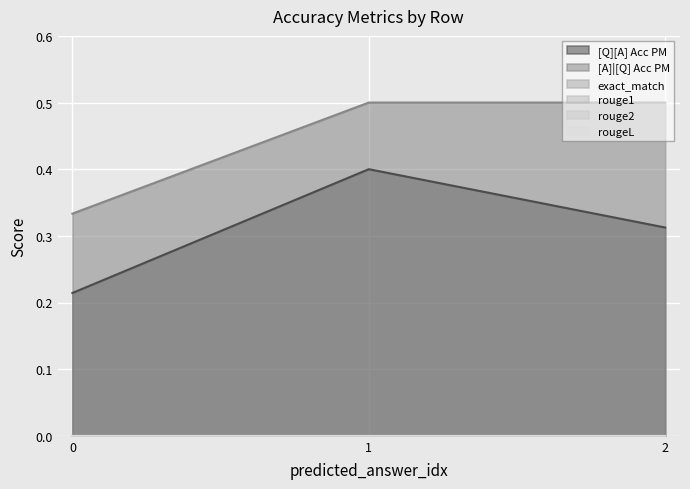

Reading left to right, list all the values displayed in this chart.

[Q][A] Acc PM: 0.2	0.4	0.3
[A]|[Q] Acc PM: 0.3	0.5	0.5
exact_match: 0.0	0.0	0.0
rouge1: 0.0	0.0	0.0
rouge2: 0.0	0.0	0.0
rougeL: 0.0	0.0	0.0